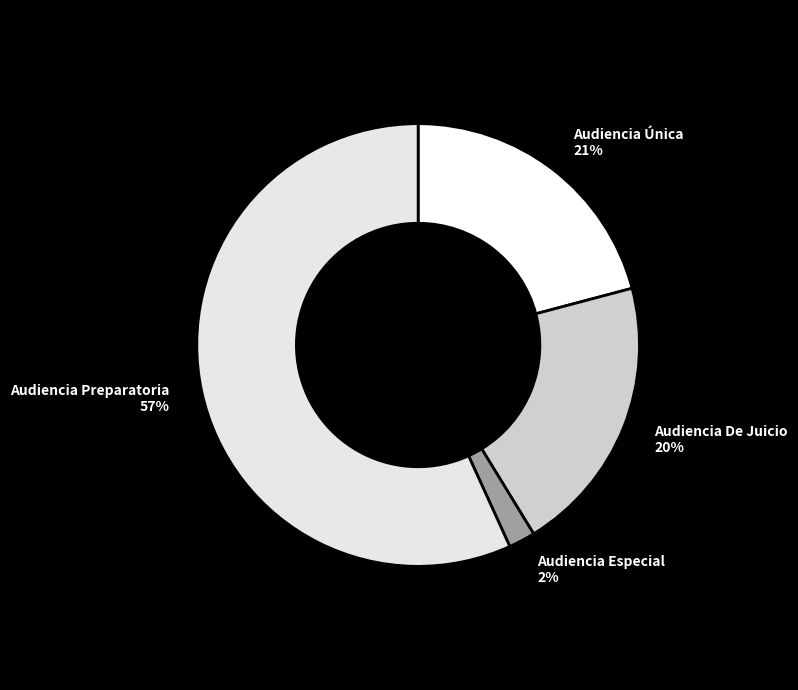

To the nearest percent, what portion does Audiencia Especial represent?

2%